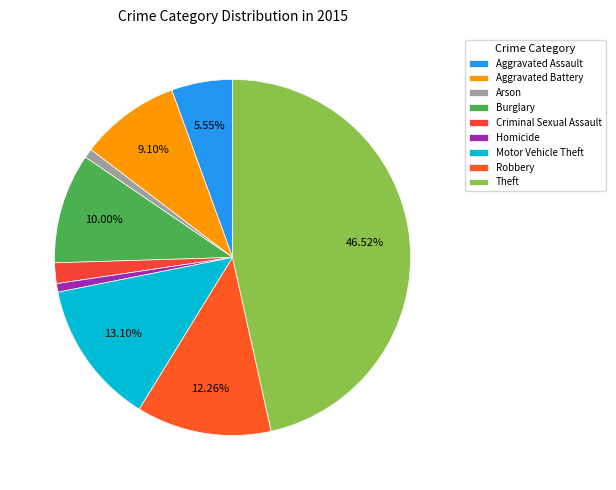

To the nearest percent, what is the average slice percentage?

11%